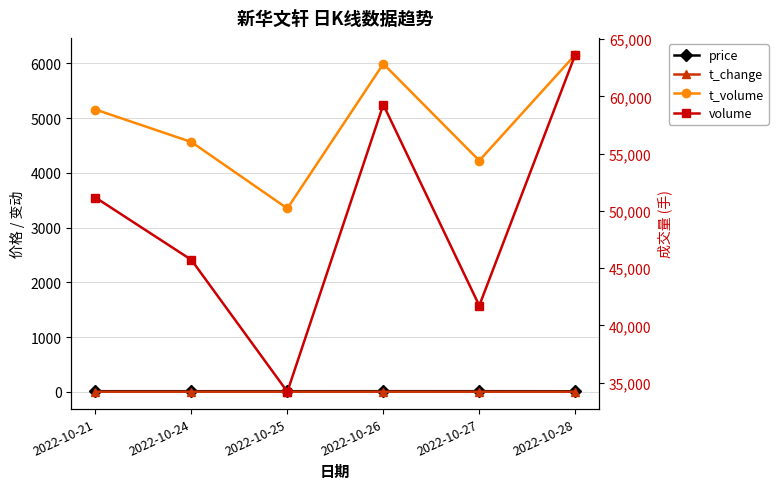

Reading left to right, extract all data points from this chart.

price: 10.0	9.8	9.9	10.3	10.1	9.5
t_change: 0.7	0.6	0.4	0.8	0.5	0.8
t_volume: 5158.0	4564.0	3350.0	5993.0	4224.0	6159.0
volume: 51174.0	45729.0	34210.0	59287.0	41733.0	63648.0